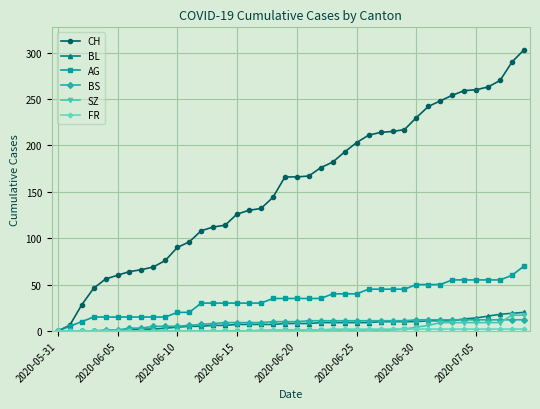

Which series has the largest range (max minus min)?

CH